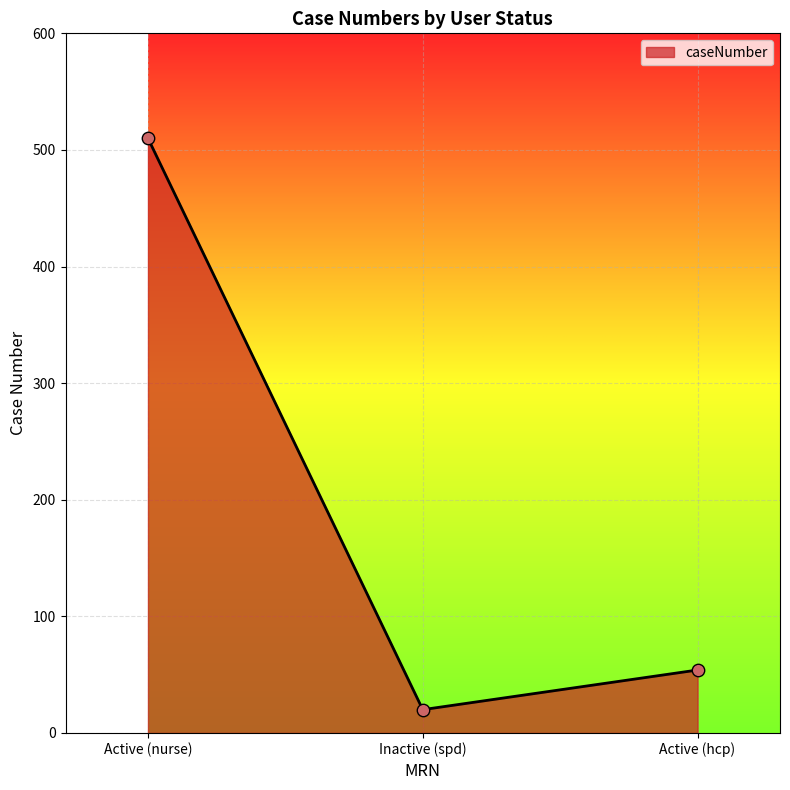

Between Active (nurse) and Active (hcp), which is larger?

Active (nurse)